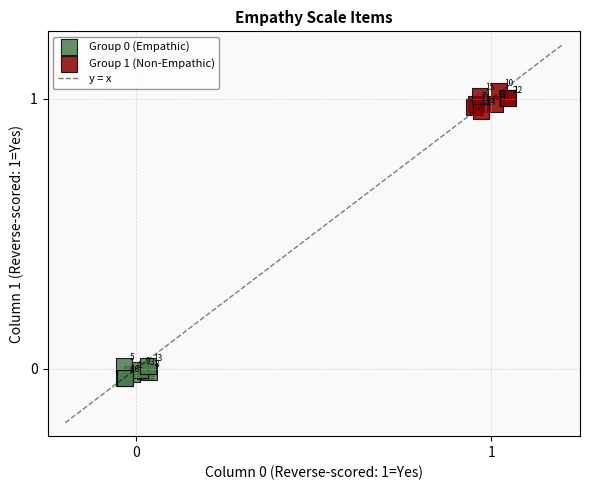

Which series has the largest Y range (max minus min)?

Group 1 (Non-Empathic)